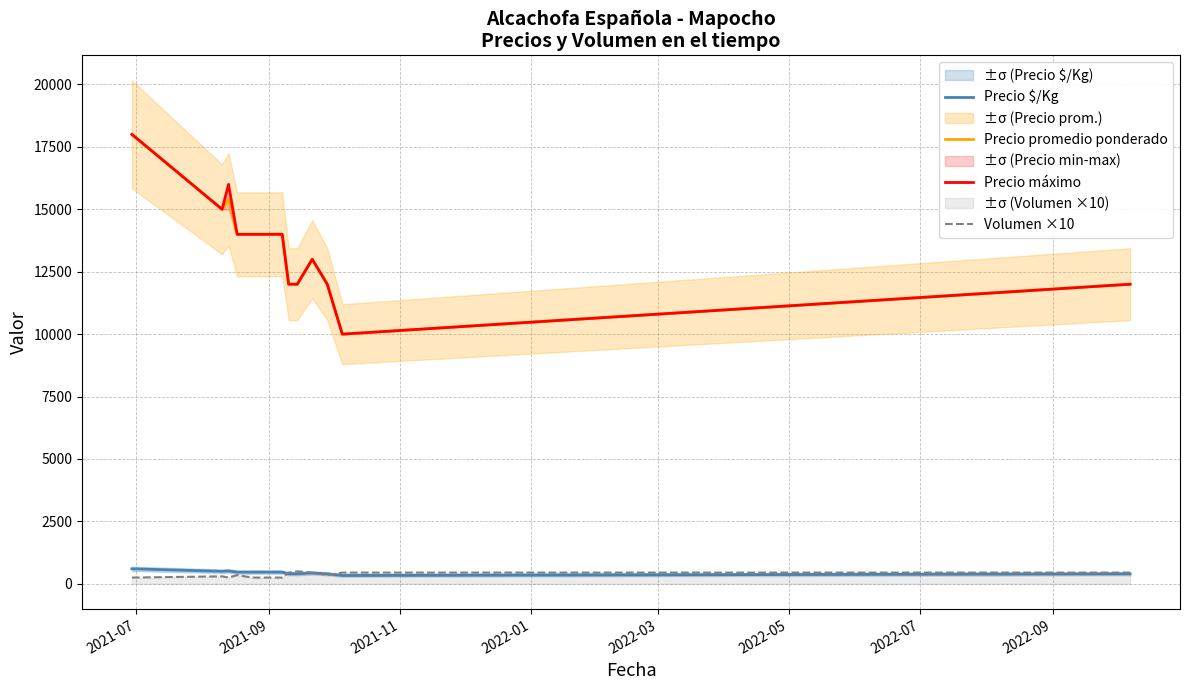

True or false: Volumen ×10 and Precio máximo intersect in this chart.

False